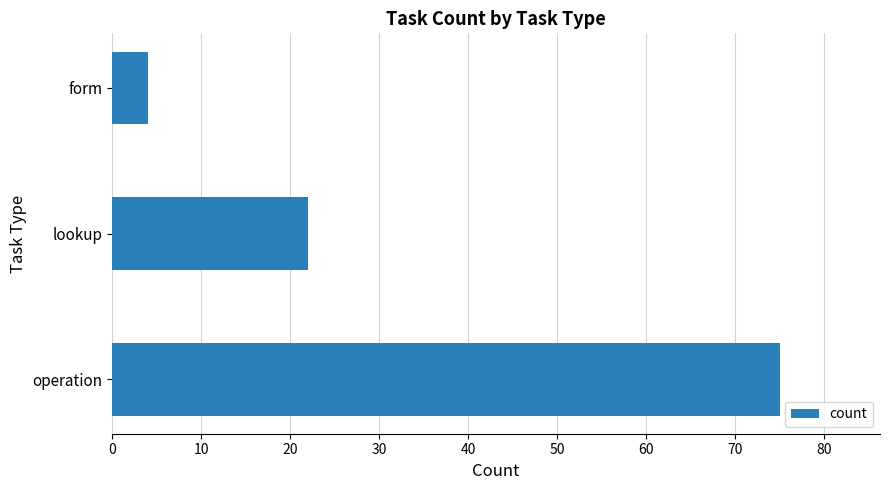

What is the difference between the maximum and minimum values?

71